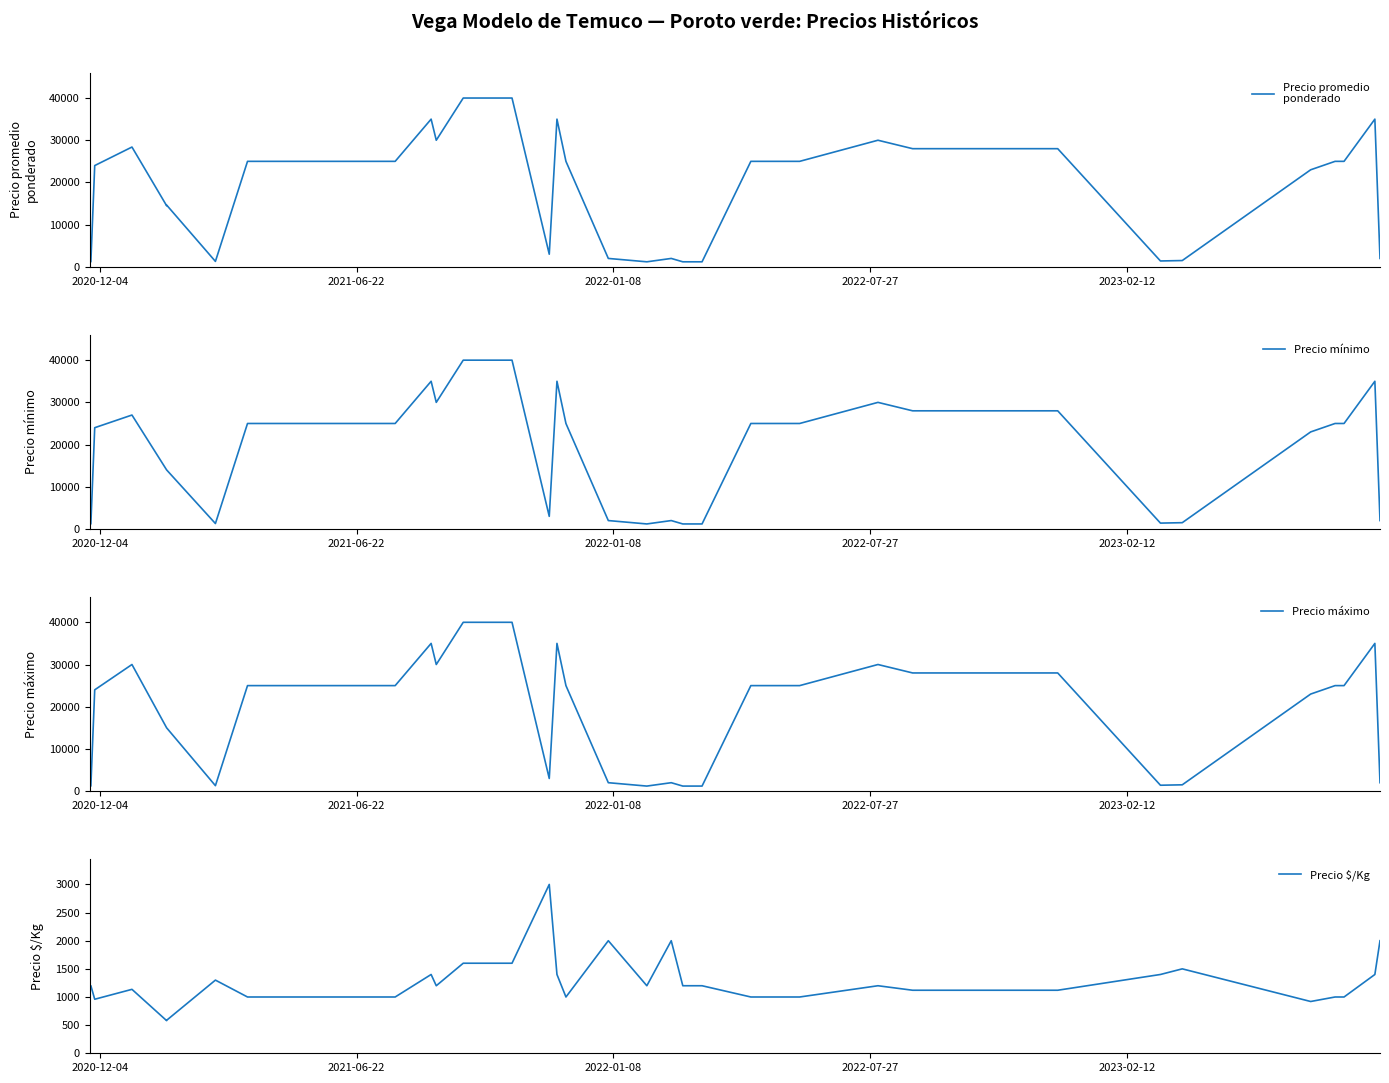

Is this an area chart (filled region under the line)?

No